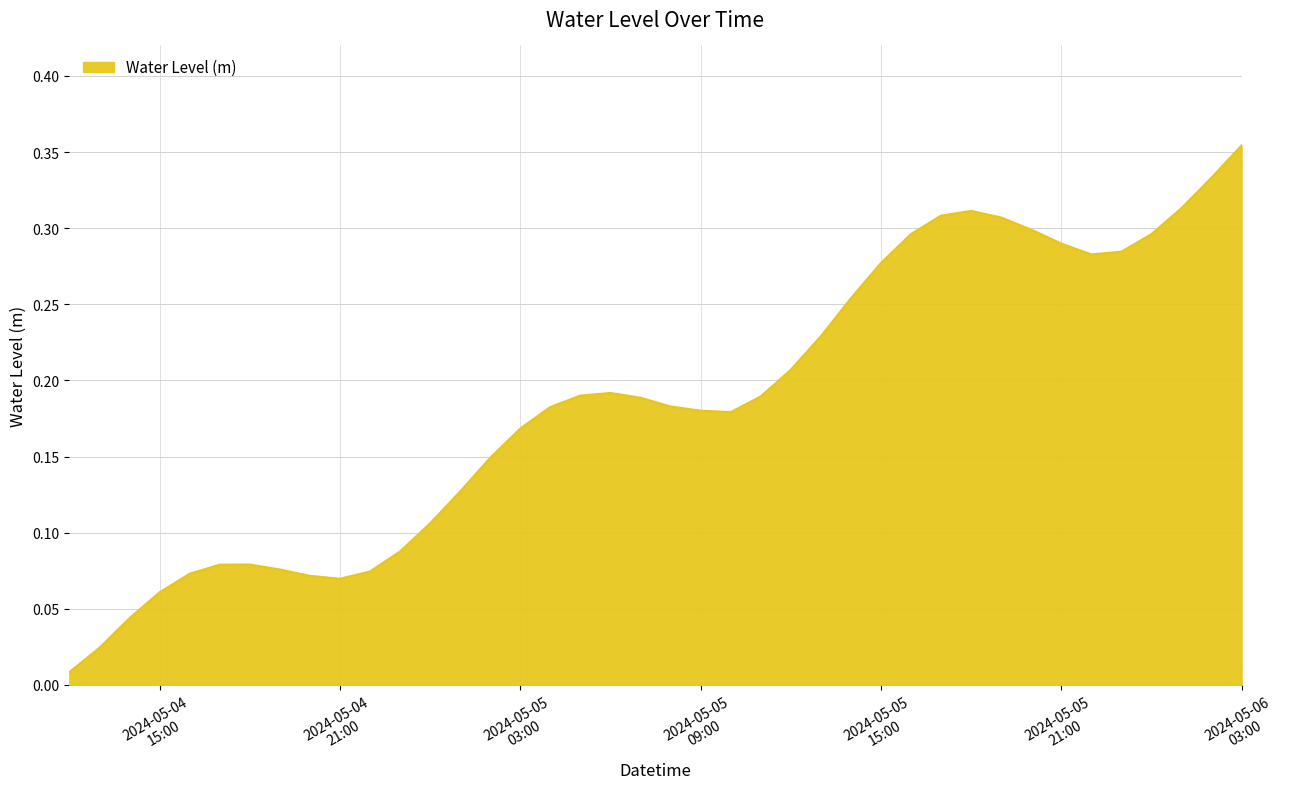

Does the chart have visible grid lines?

Yes